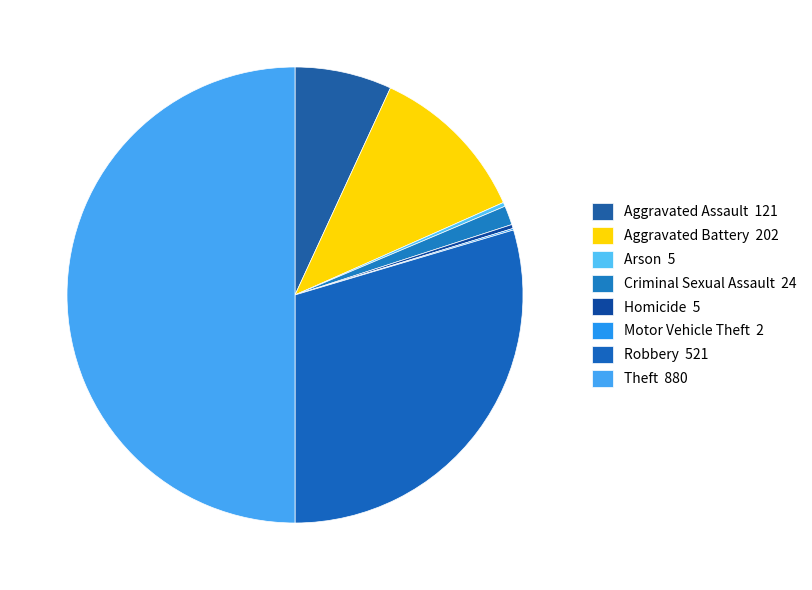

The Aggravated Battery slice represents 5% of the pie. True or false?

False